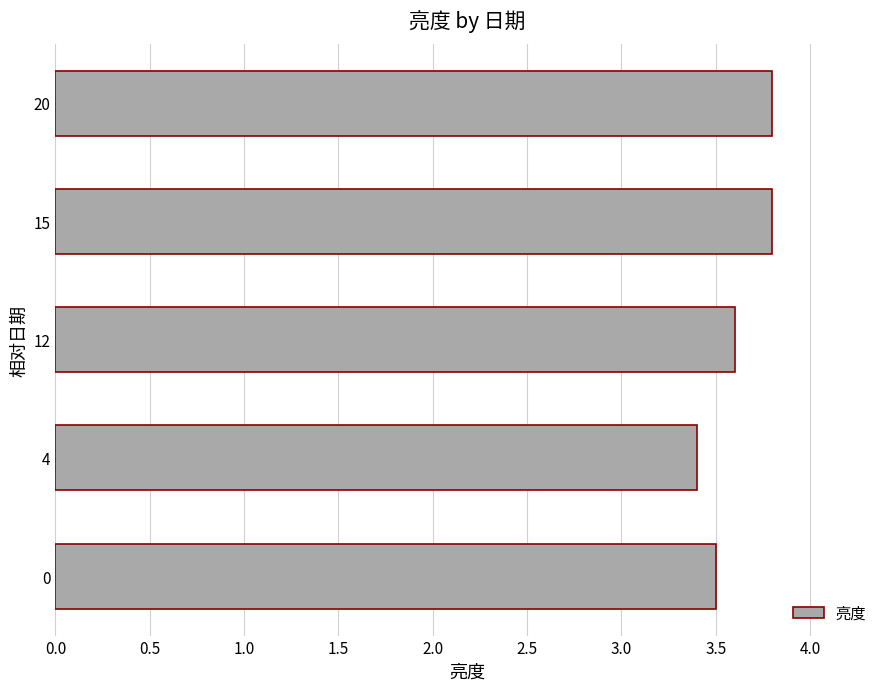

Does the chart contain any negative values?

No